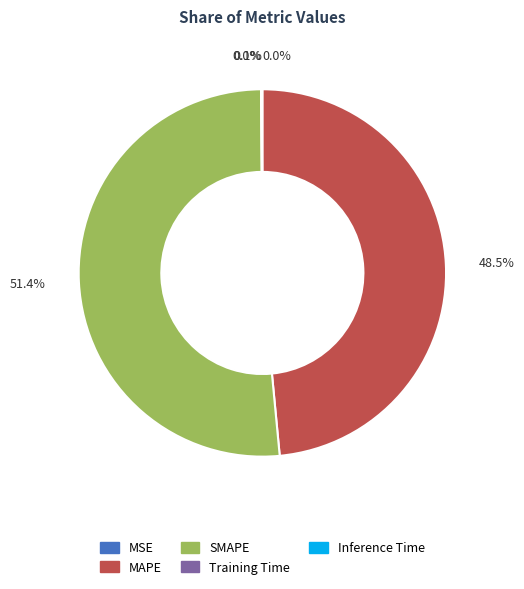

Is there a majority slice in this chart?

Yes